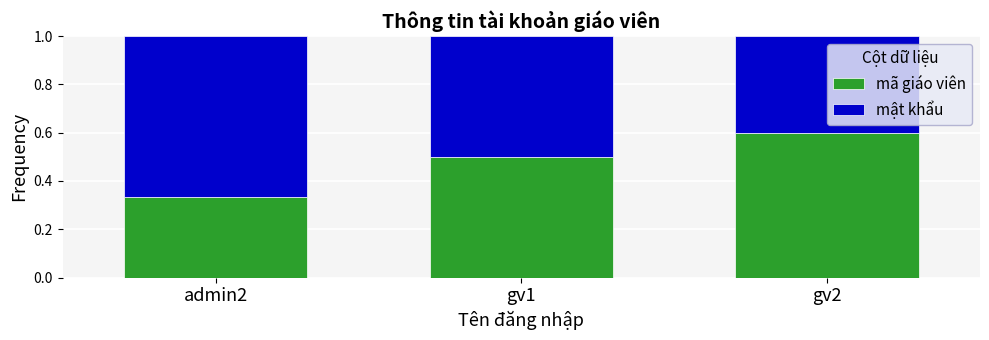

What is the approximate value of mã giáo viên at gv1?

0.5